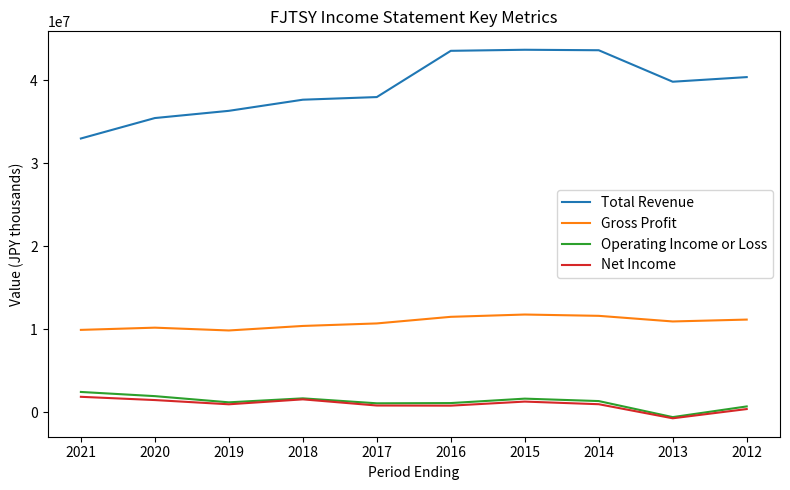

The Gross Profit series shows 10942200 at 2013. True or false?

True